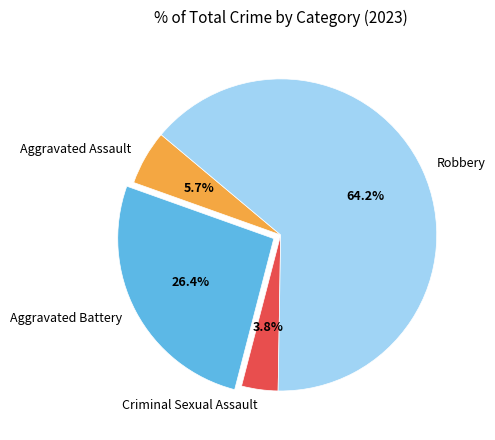

What is the smallest slice in the pie chart?

Criminal Sexual Assault